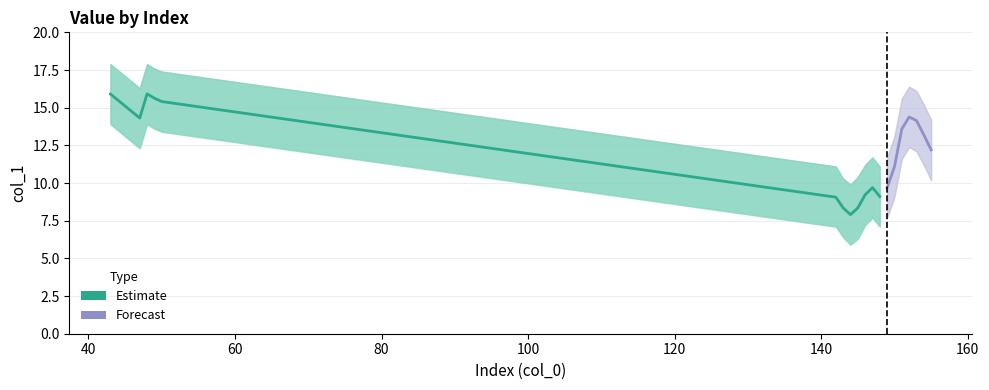

What is the maximum value shown in the chart?

15.9